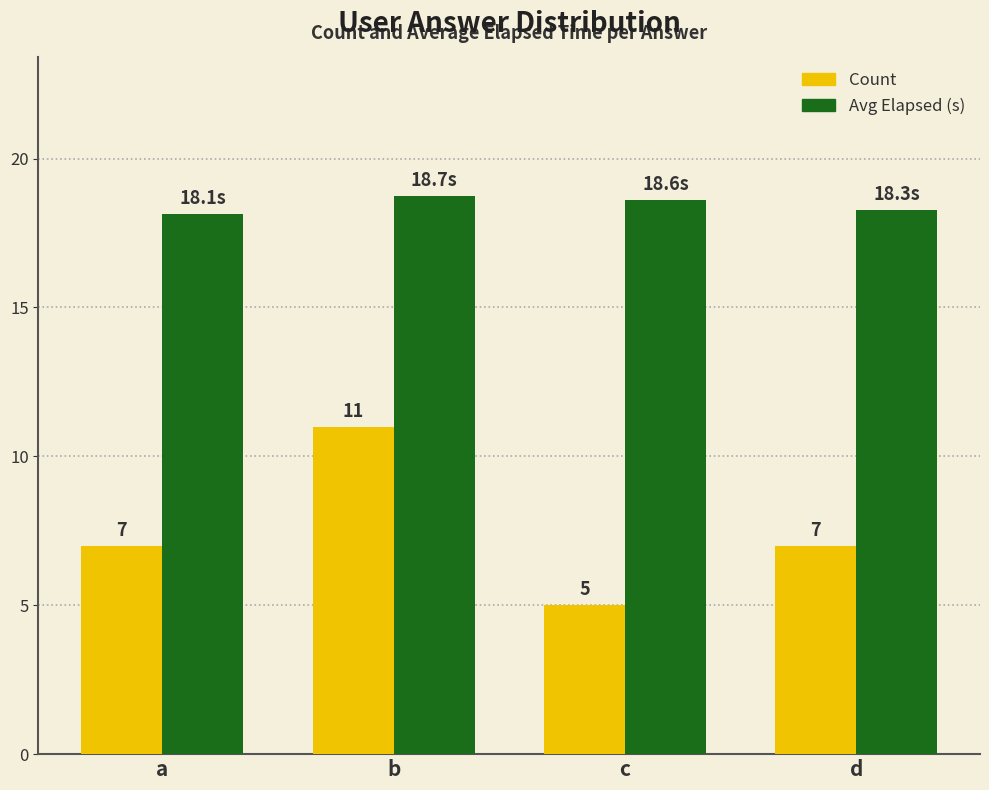

What is the difference between the Count values at b and a?

4.0